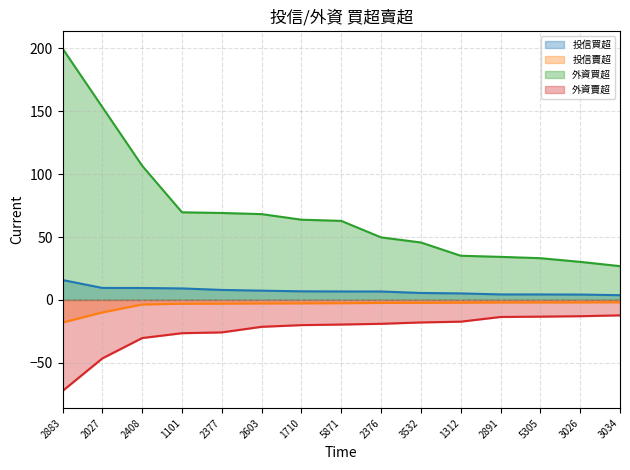

What is the average value of the 投信買超 (line) series?

7.1